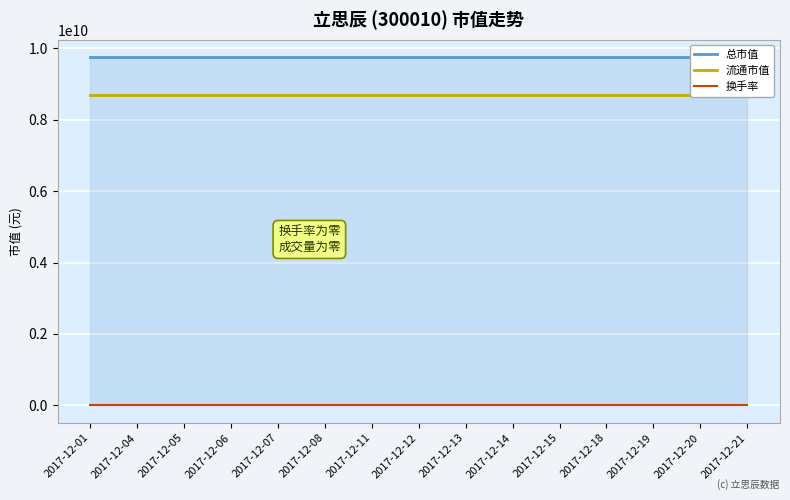

Reading left to right, what are all the values shown in this chart?

总市值: 9752087985.5	9752087985.5	9752087985.5	9752087985.5	9752087985.5	9752087985.5	9752087985.5	9752087985.5	9752087985.5	9752087985.5	9752087985.5	9752087985.5	9752087985.5	9752087985.5	9752087985.5
流通市值: 8678574750.2	8678574750.2	8678574750.2	8678574750.2	8678574750.2	8678574750.2	8678574750.2	8678574750.2	8678574750.2	8678574750.2	8678574750.2	8678574750.2	8678574750.2	8678574750.2	8678574750.2
换手率: 0.0	0.0	0.0	0.0	0.0	0.0	0.0	0.0	0.0	0.0	0.0	0.0	0.0	0.0	0.0